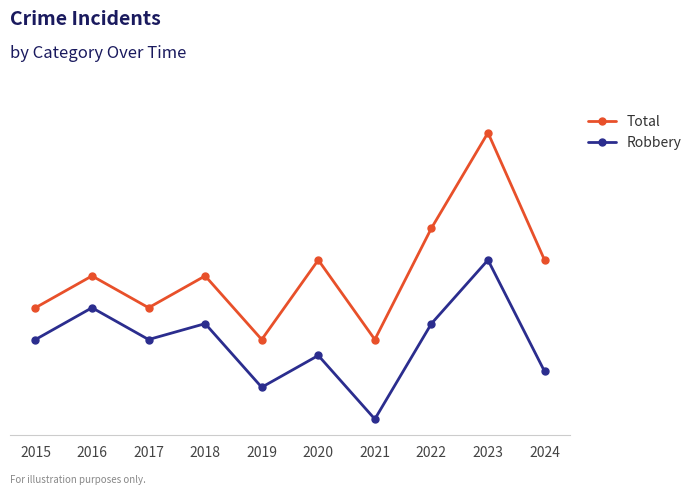

Does the chart have visible grid lines?

Yes